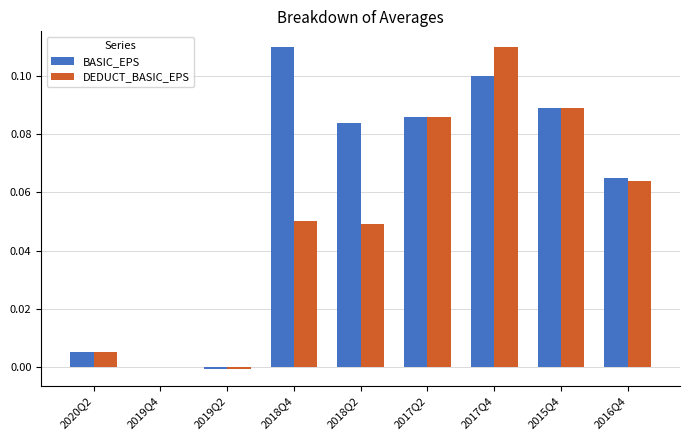

Between 2018Q4 and 2018Q2, which series saw the biggest shift?

BASIC_EPS